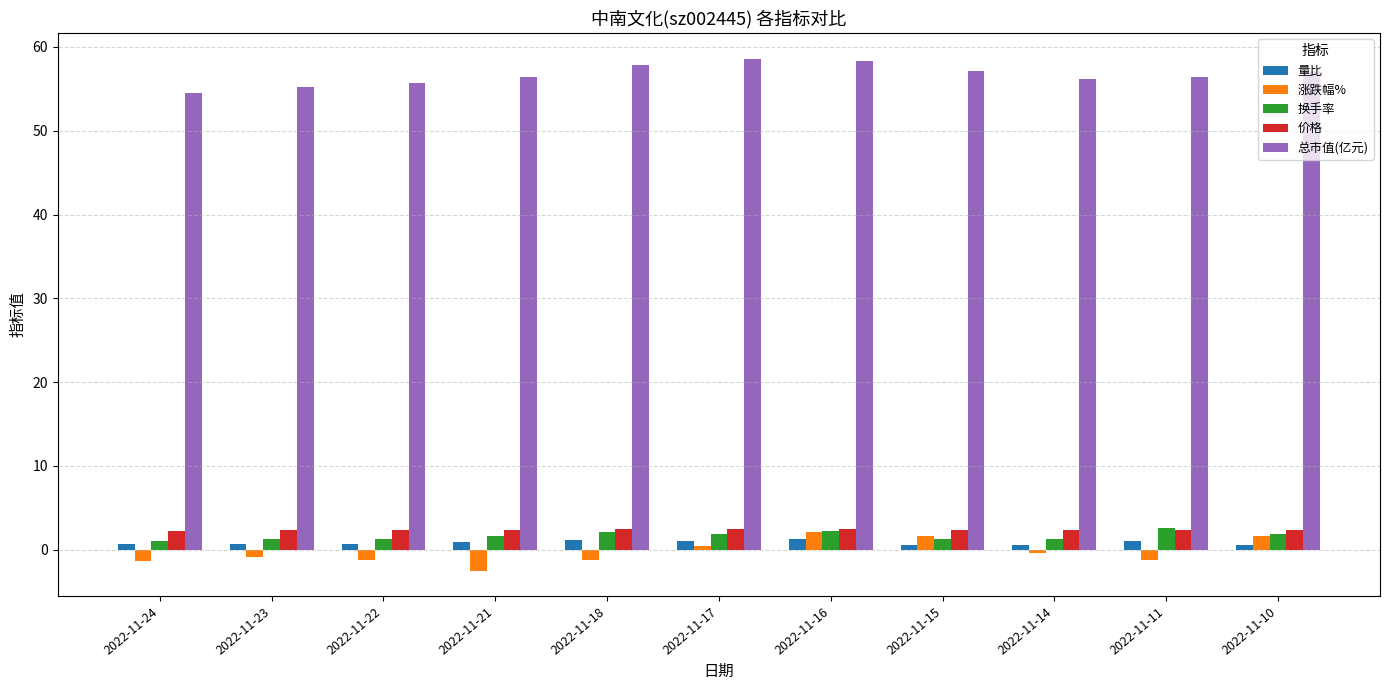

The value of 总市值(亿元) at 2022-11-11 is 56.4. True or false?

True